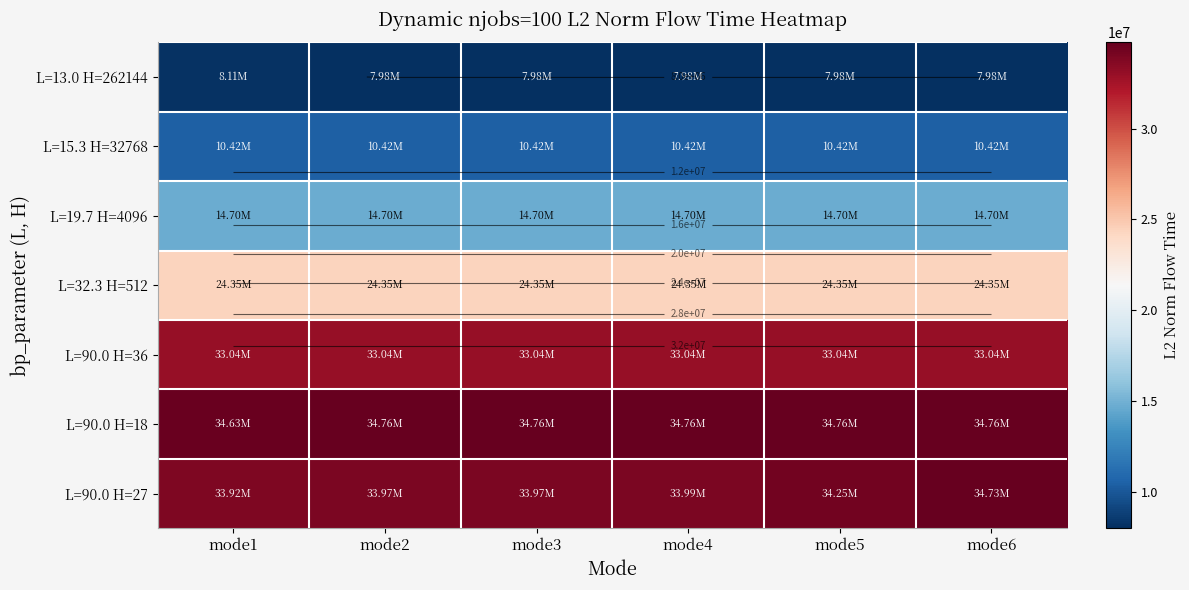

How many data points in L=90.0 H=18 are above 34760732?

4